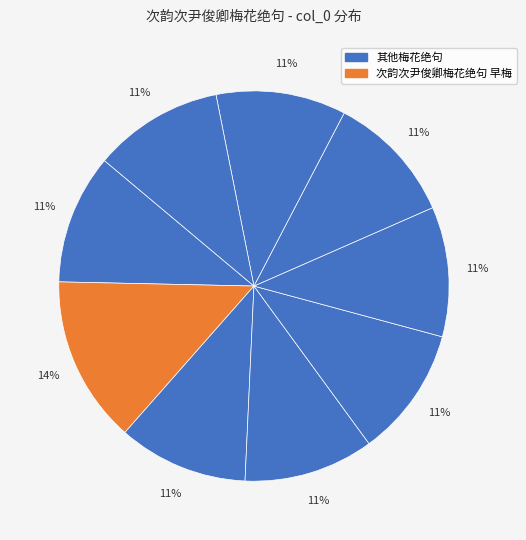

To the nearest percent, what is the average slice percentage?

11%